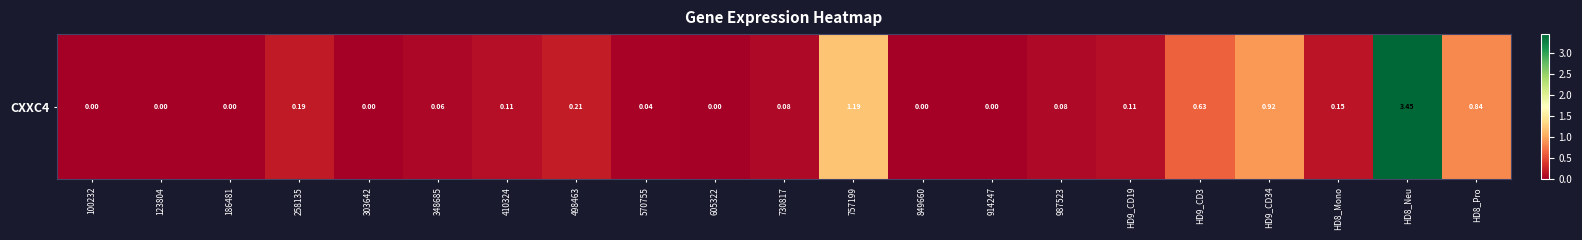

List the labels in order of value, smallest first.

100232, 123804, 186481, 303642, 605322, 849660, 914247, 570755, 348685, 730817, 987523, 410324, HD9_CD19, HD8_Mono, 258135, 498463, HD9_CD3, HD8_Pro, HD9_CD34, 757199, HD8_Neu